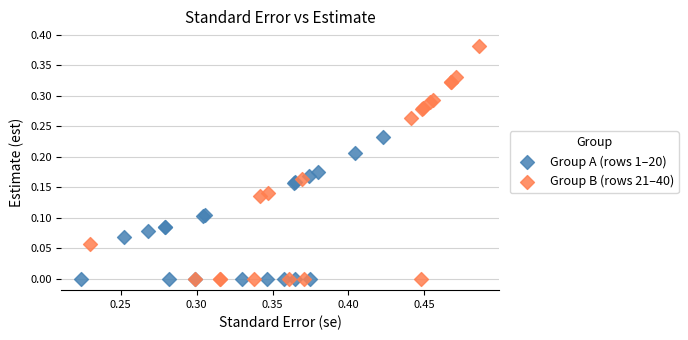

Which series reaches the maximum Y coordinate?

Group B (rows 21–40)